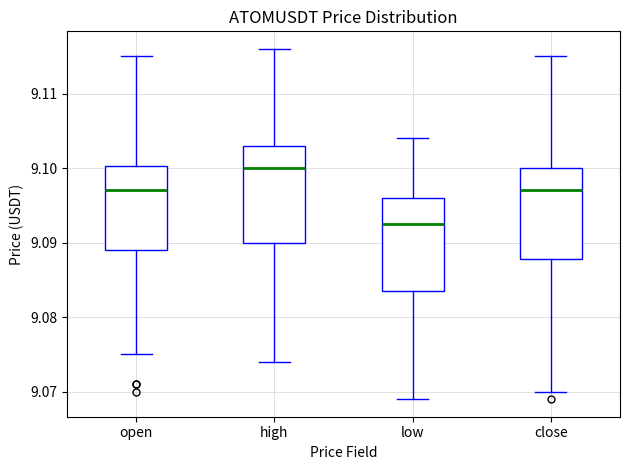

Which box's median line is the lowest?

low